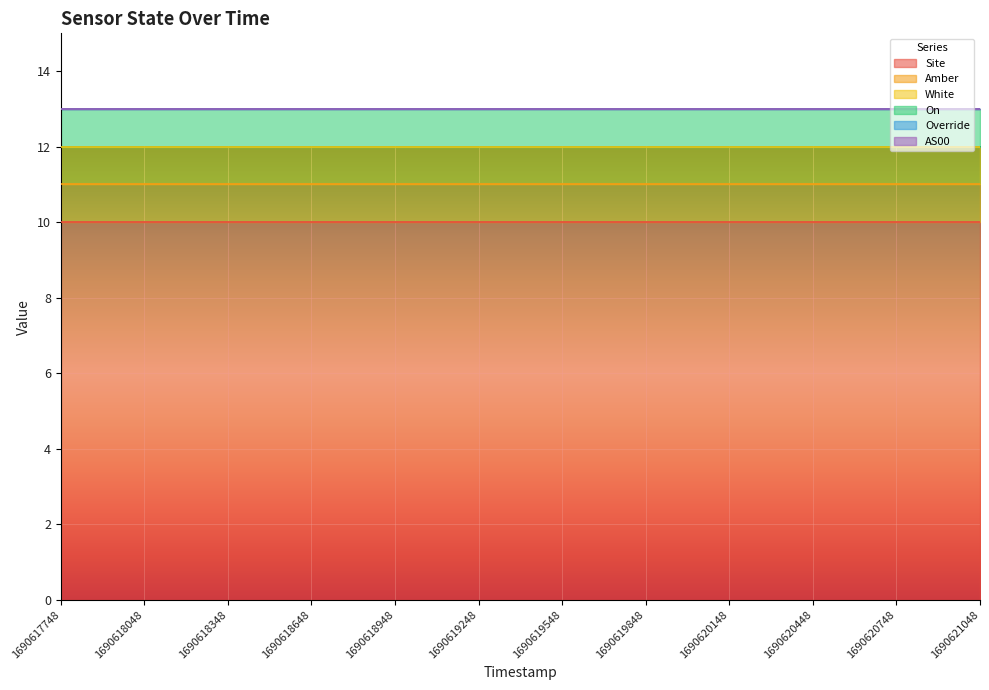

True or false: White and AS00 cross at least once.

False